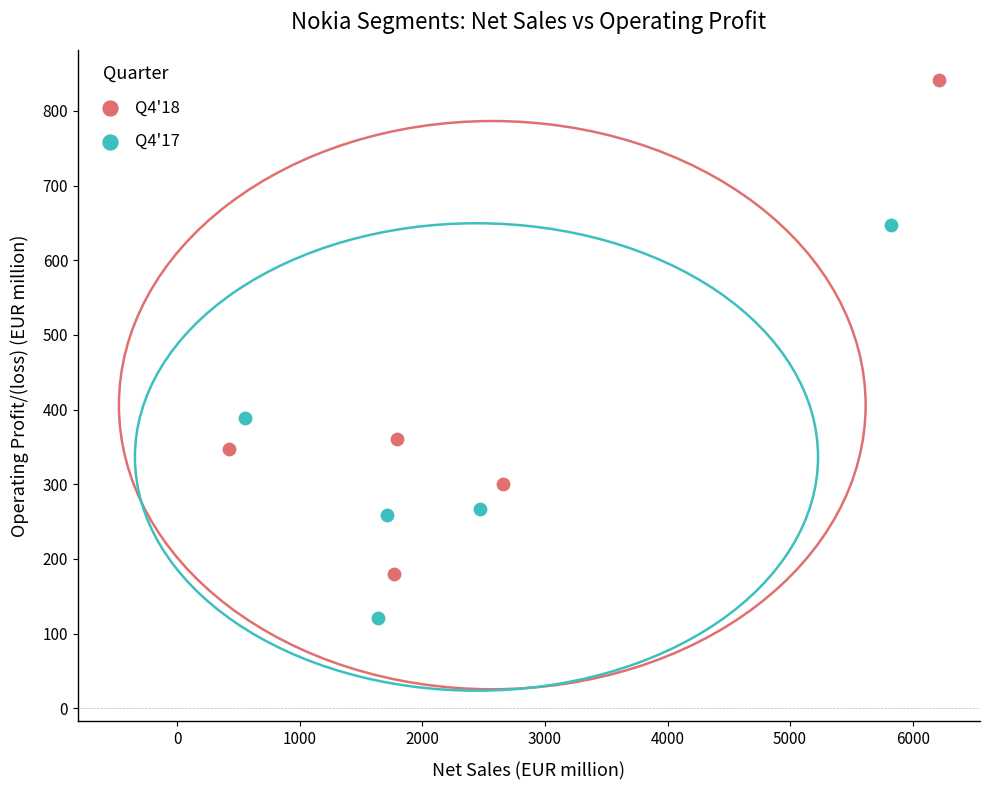

Which series has the widest spread of Y values?

Q4'18